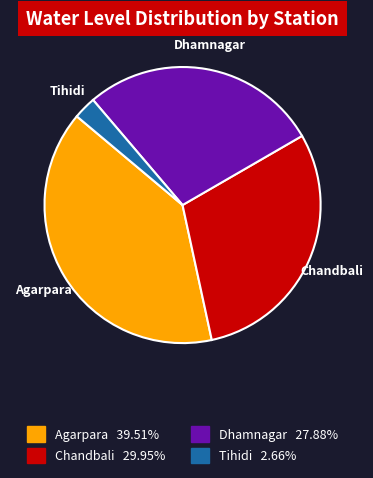

Does Tihidi account for over 50% of the chart?

No